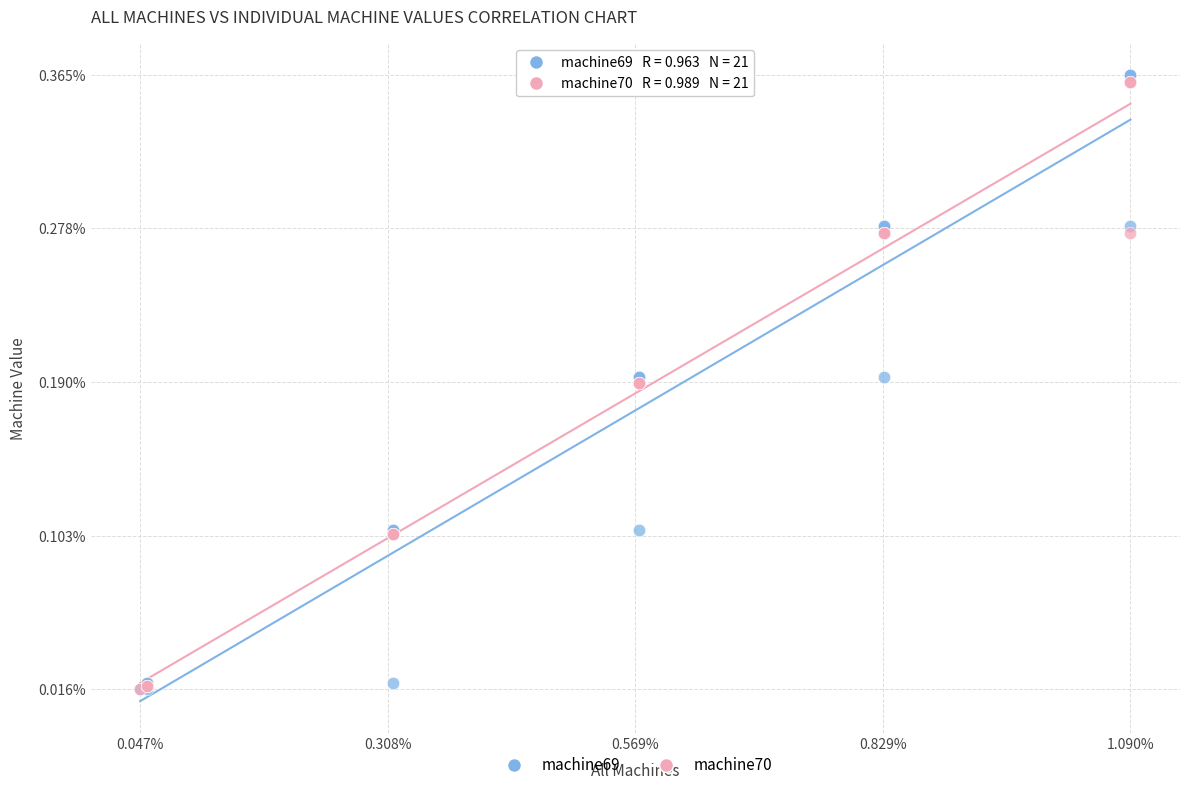

Which series has the largest Y range (max minus min)?

machine69